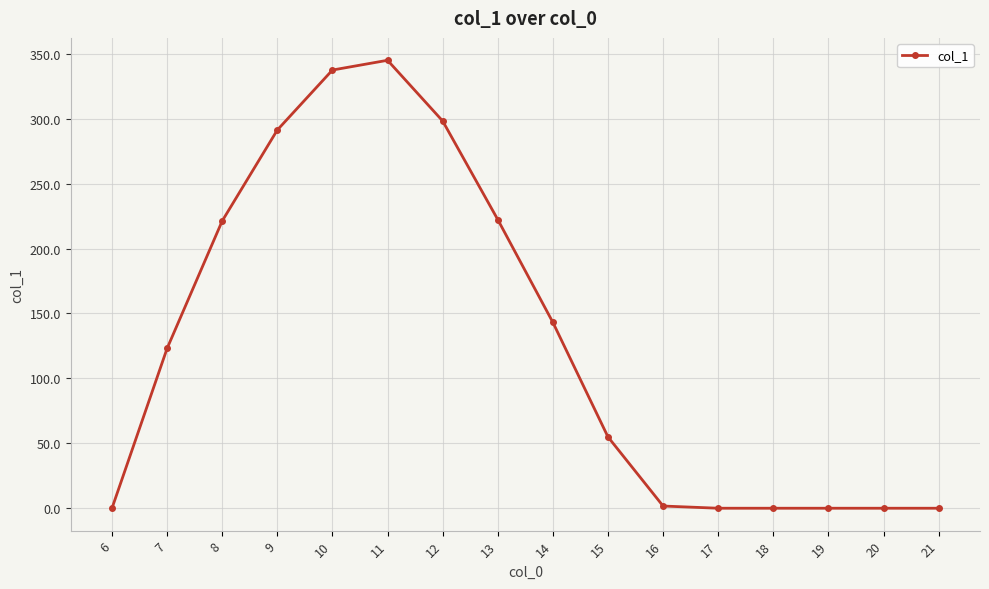

Count the number of data series in this chart.

1